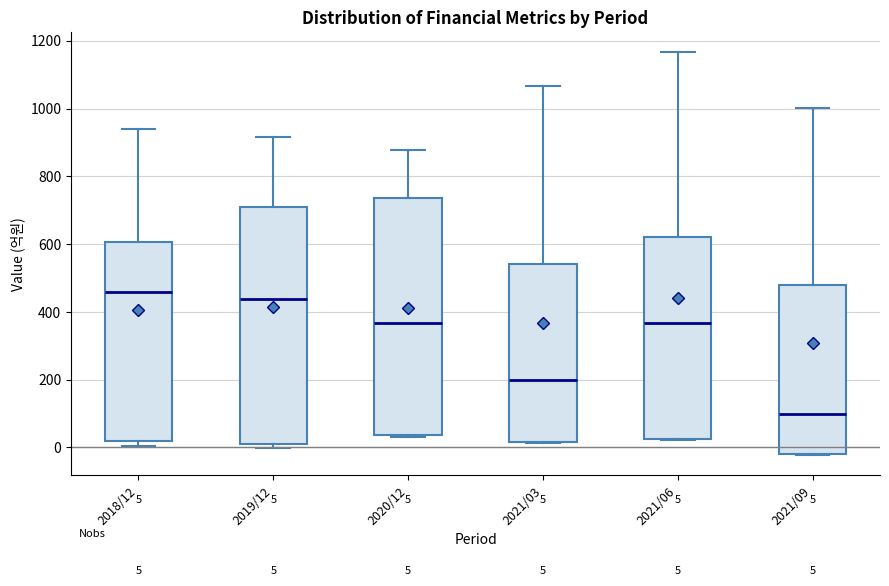

Which box's median line is the highest?

2018/12